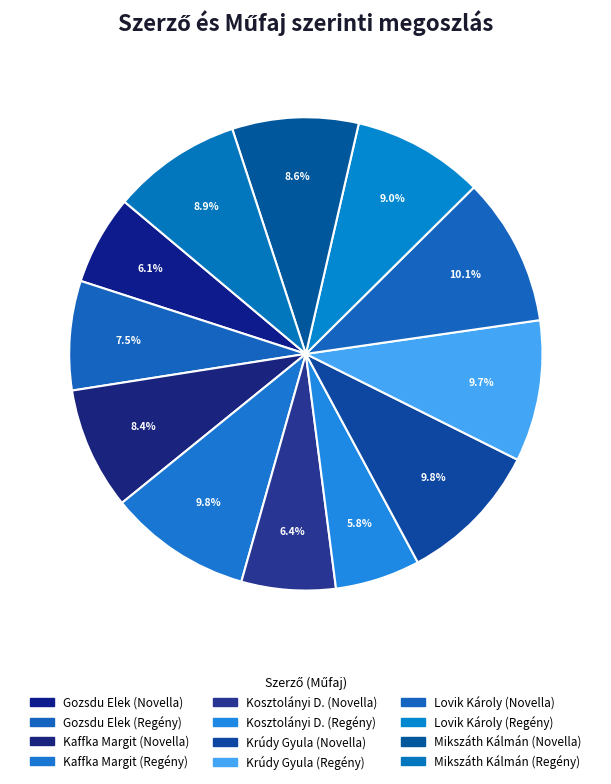

Does Lovik Károly (Novella) represent more than half of the total?

No